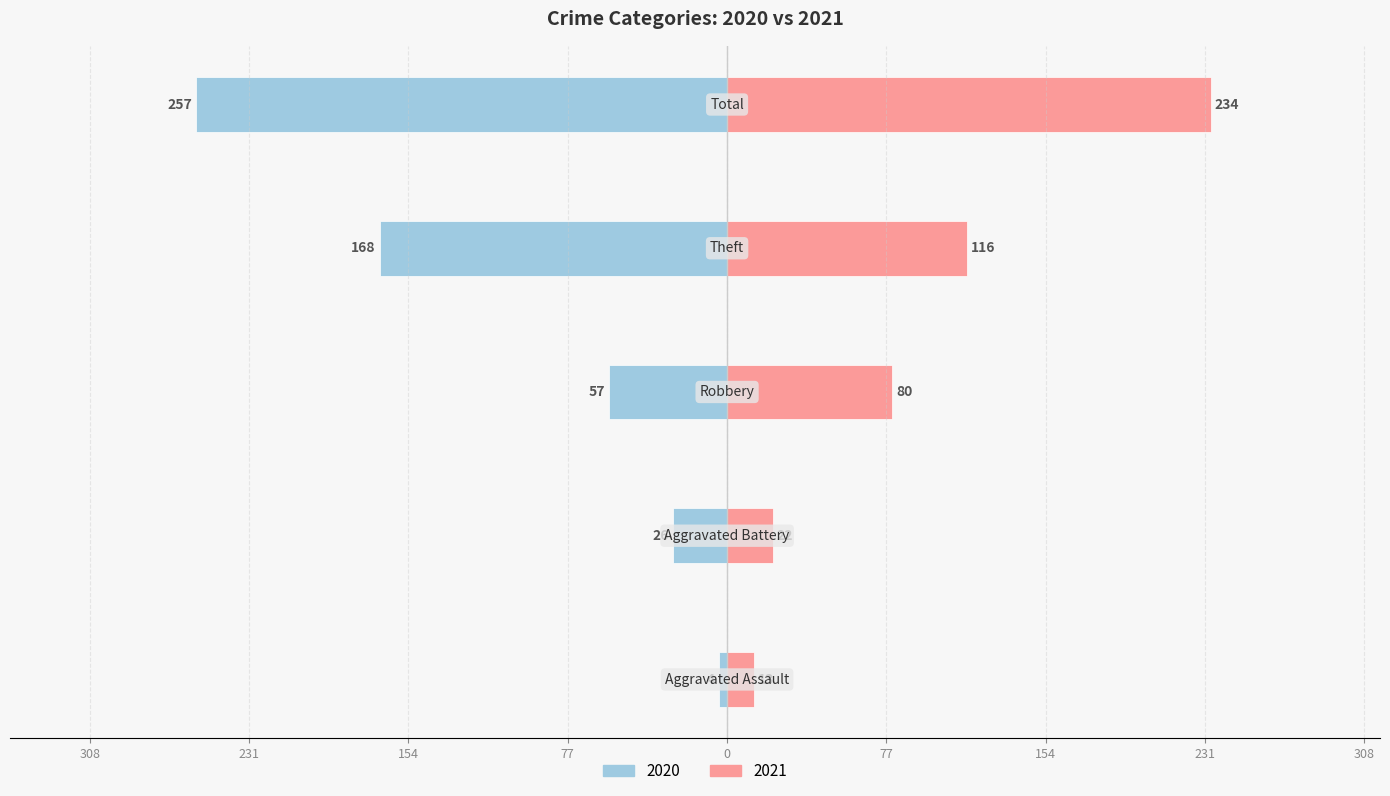

Is it true that 2020 equals -26 at Aggravated Battery?

True